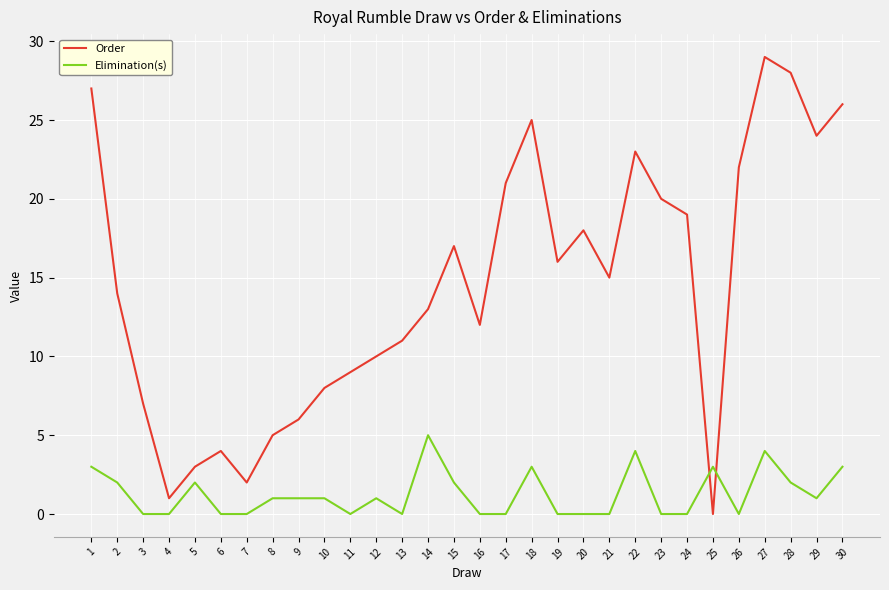

At which category is the sum across all series the highest?

27